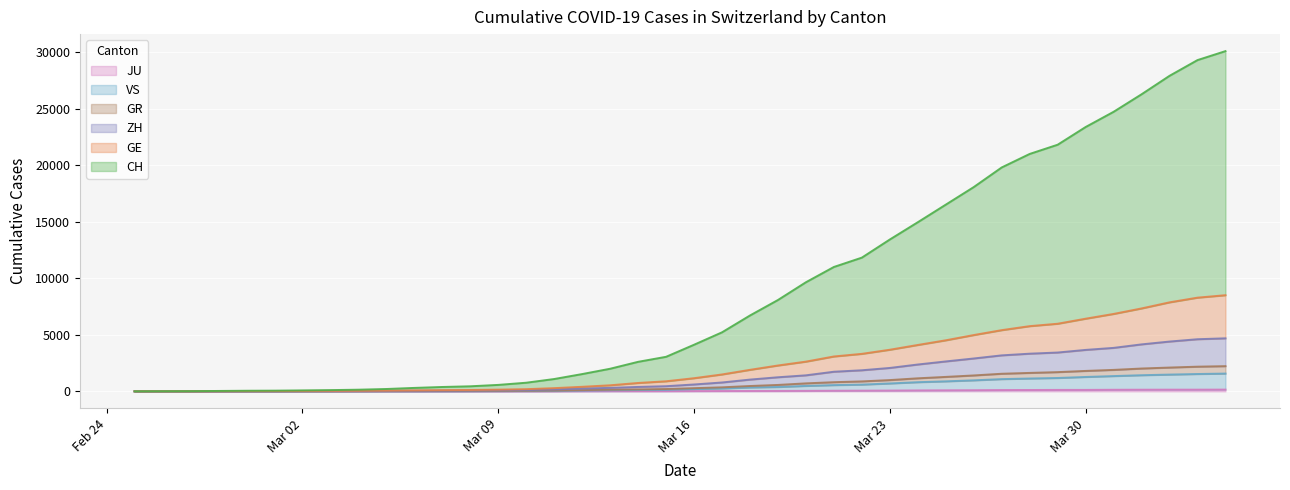

Reading right to left, what are all the values shown in this chart?

CH: 30099	29306	27914	26281	24730	23384	21818	21003	19808	18071	16516	14961	13433	11829	11003	9651	8081	6710	5221	4122	3055	2611	1999	1528	1090	763	570	447	386	304	208	146	110	84	62	53	35	14	7	0
GE: 8506	8289	7874	7335	6848	6427	5981	5768	5414	4980	4516	4103	3681	3317	3085	2629	2287	1903	1494	1163	890	741	536	403	283	193	151	120	106	85	66	49	41	34	26	23	15	6	3	0
ZH: 4690	4611	4405	4155	3845	3666	3434	3332	3183	2907	2646	2374	2070	1864	1735	1417	1246	1040	784	607	455	390	309	248	169	113	91	75	63	55	46	33	27	23	16	14	10	5	2	0
GR: 2229	2183	2105	2019	1898	1807	1701	1631	1556	1407	1278	1153	997	880	810	706	567	472	355	281	205	172	146	108	68	51	42	35	29	26	23	18	14	13	9	8	8	3	2	0
VS: 1572	1534	1483	1427	1351	1272	1182	1136	1082	974	885	810	697	596	552	480	385	344	254	197	134	116	93	65	37	29	24	17	12	10	9	6	5	4	3	2	2	1	0	0
JU: 154	149	149	145	140	128	127	119	114	100	92	82	69	61	54	44	36	32	29	25	19	18	17	12	7	7	7	5	5	4	4	2	2	1	1	1	1	1	0	0